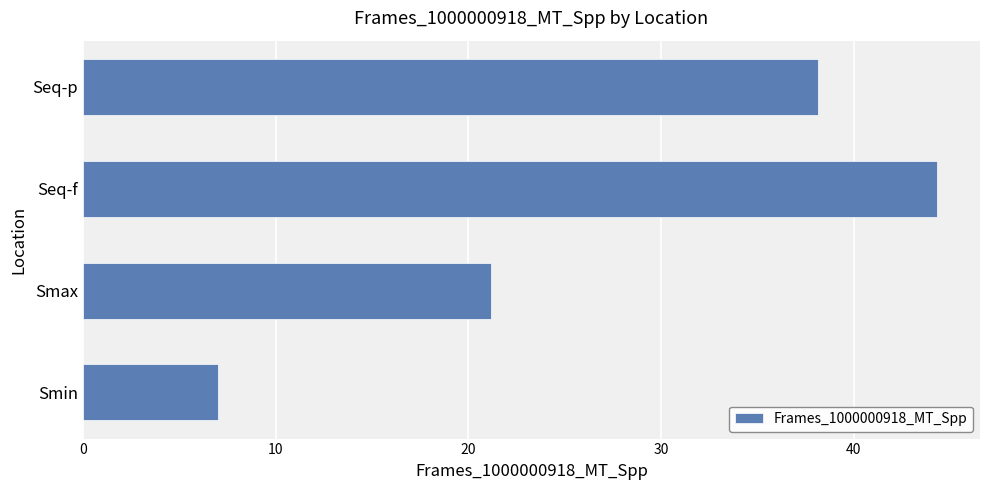

List the labels in order of value, smallest first.

Smin, Smax, Seq-p, Seq-f